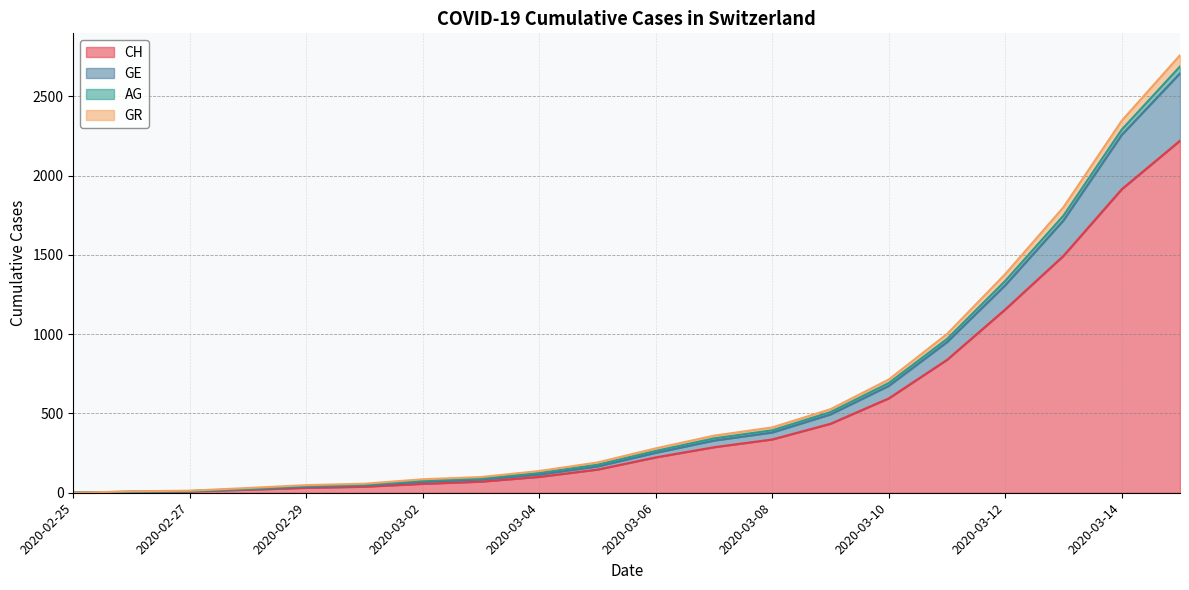

Where is CH nearest to the value 1110?

2020-03-12